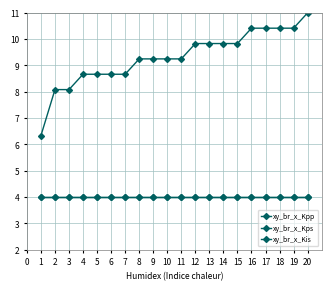

Does the chart have visible grid lines?

Yes